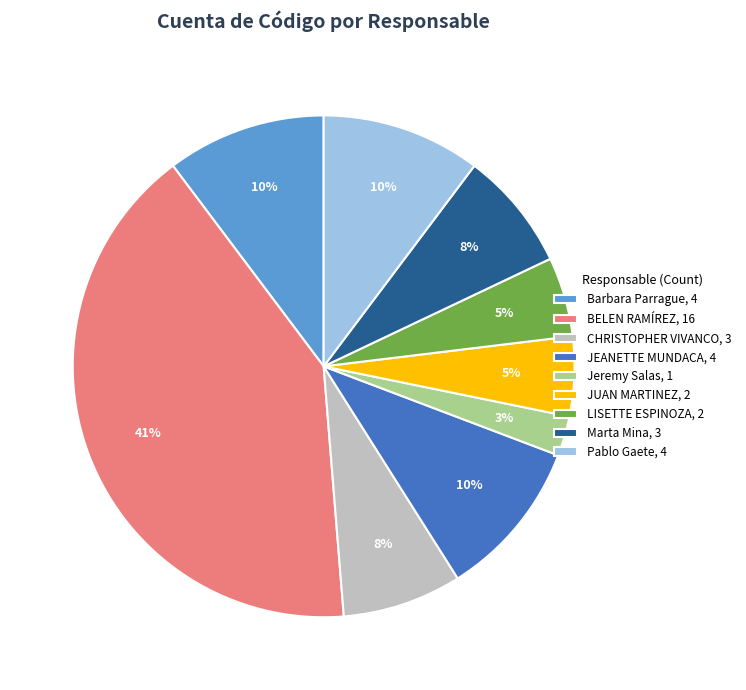

What percentage is the JUAN MARTINEZ slice, to the nearest percent?

5%